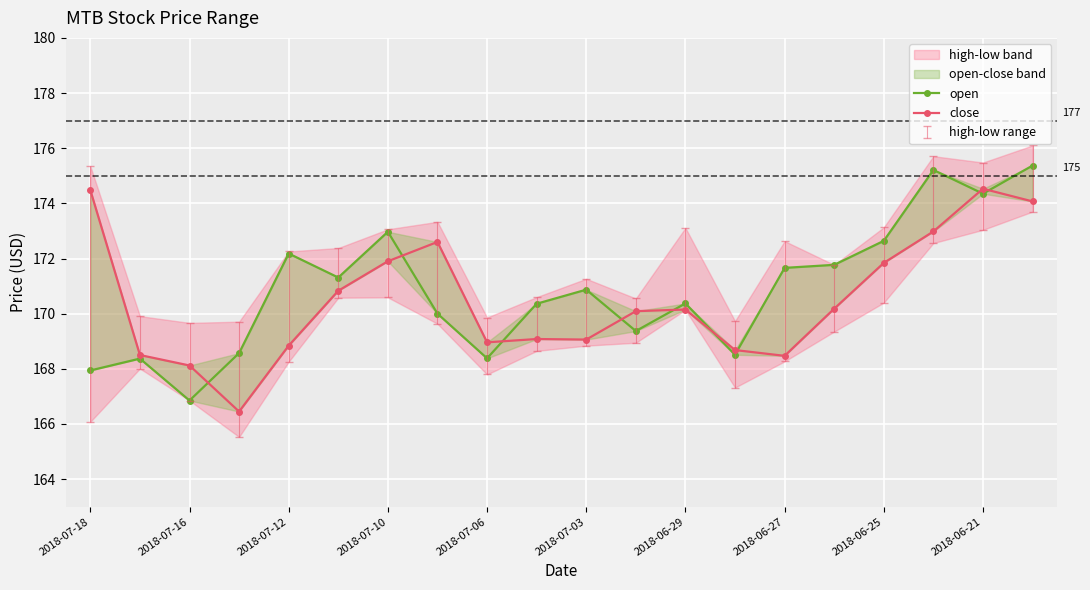

Reading left to right, transcribe all the data shown in this chart.

open: 167.9	168.4	166.8	168.6	172.2	171.3	173.0	170.0	168.4	170.4	170.9	169.4	170.4	168.5	171.7	171.8	172.6	175.2	174.3	175.4
close: 174.5	168.5	168.1	166.4	168.8	170.8	171.9	172.6	169.0	169.1	169.1	170.1	170.2	168.7	168.5	170.2	171.8	173.0	174.5	174.1